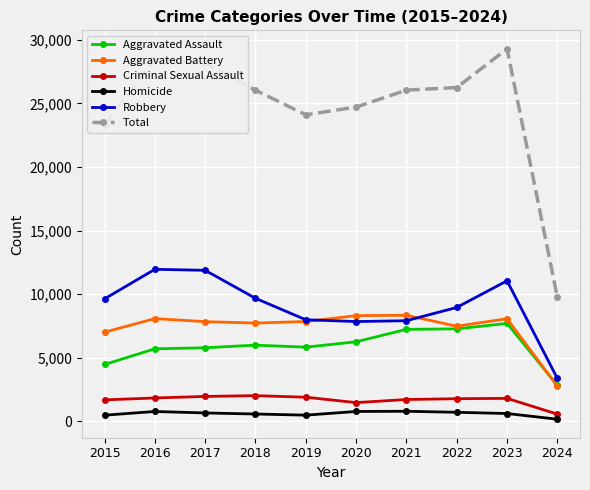

Is the value of Robbery at 2018 greater than the value of Criminal Sexual Assault at 2021?

Yes